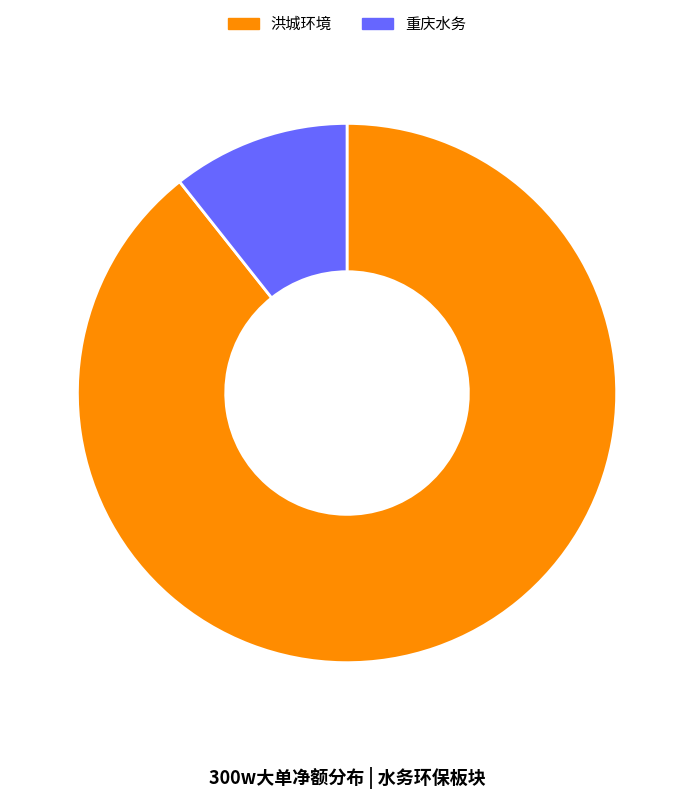

Rank the categories by value from lowest to highest.

重庆水务, 洪城环境